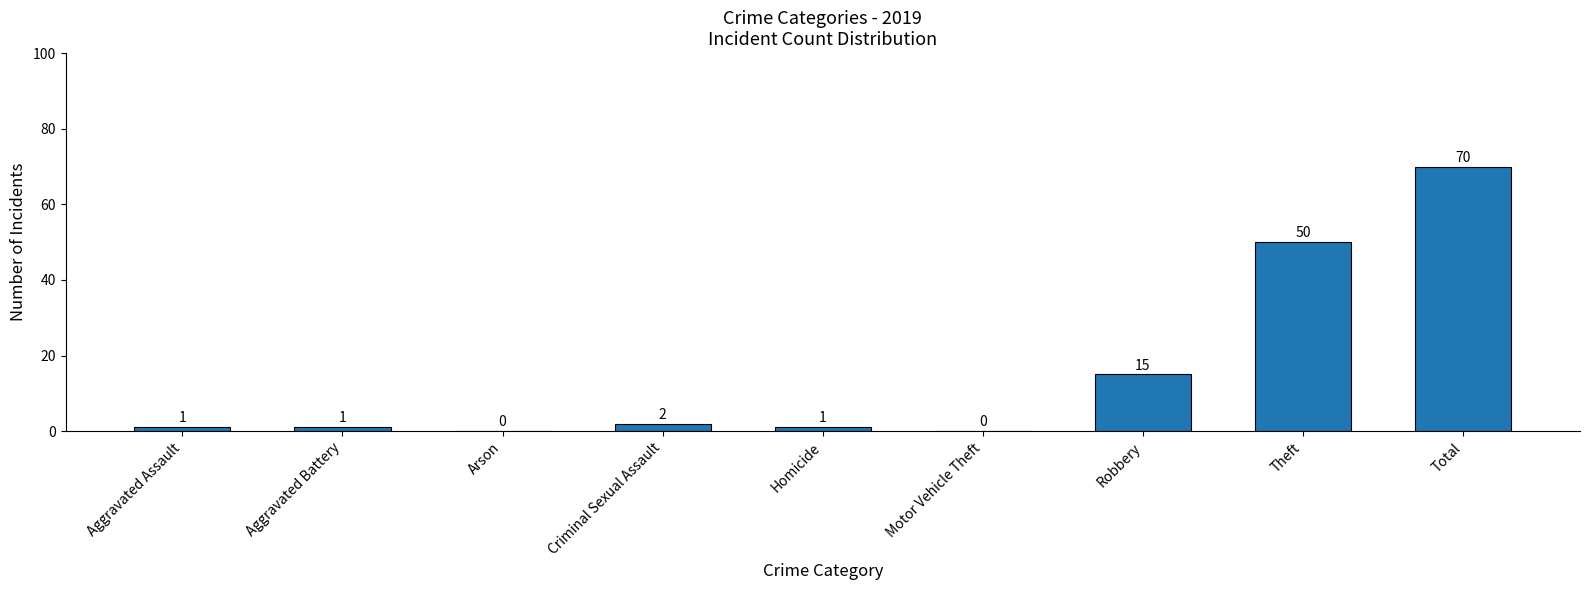

Is it true that the value at Arson is 0?

True